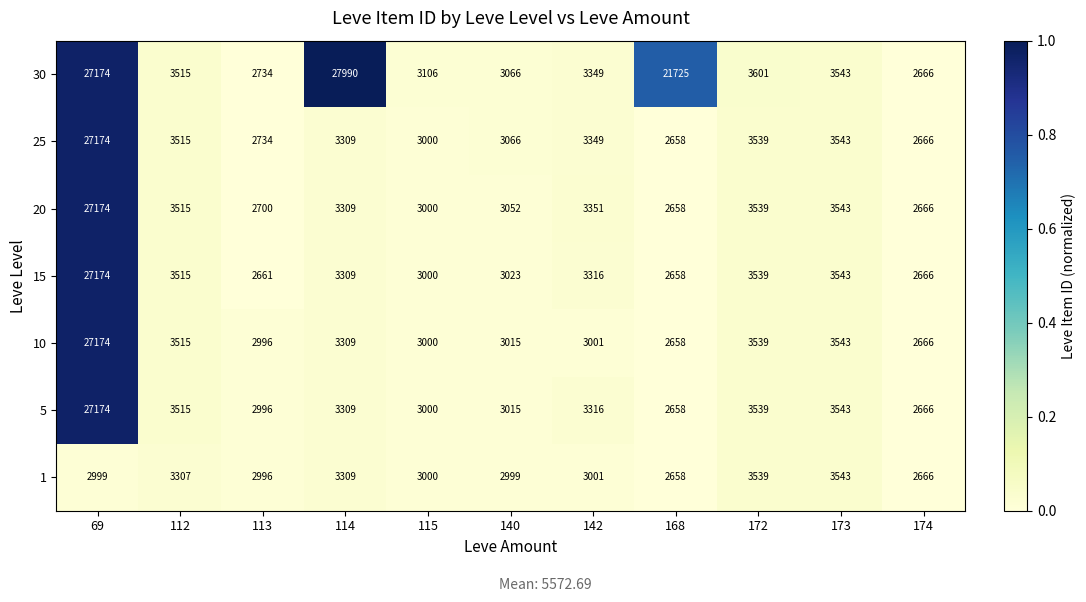

What is the total value across all series at 168?

37673